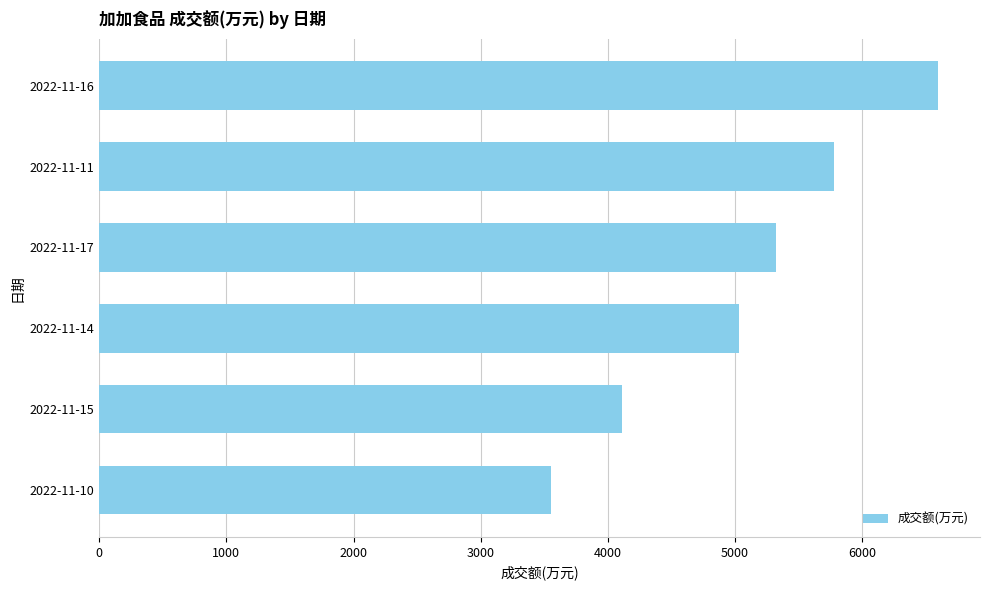

How many values are between 4107 and 5777?

4